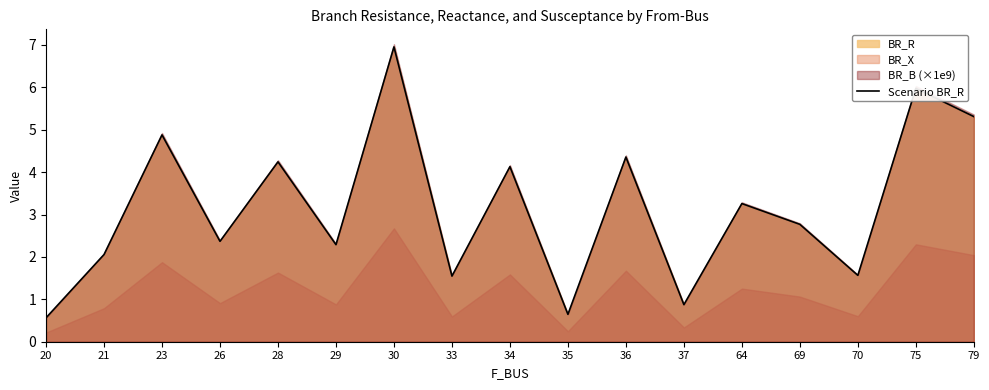

Which category has the lowest value across all series?

20